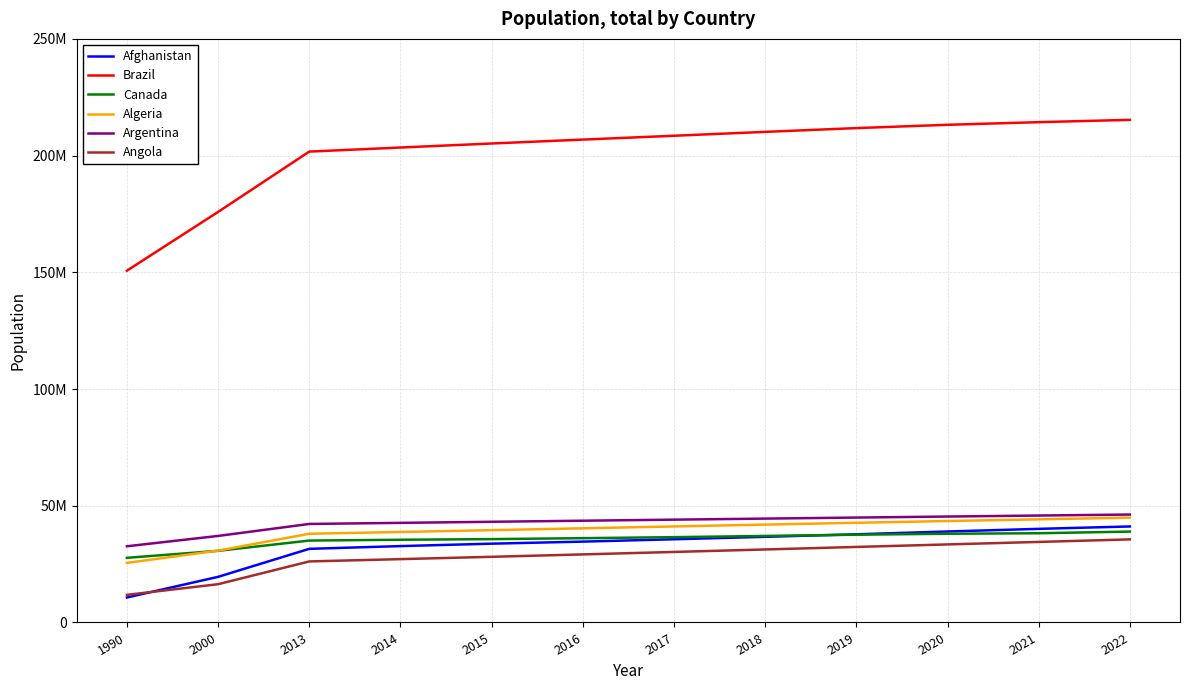

What is the value of the Angola point at the 4th from the left?

27128337